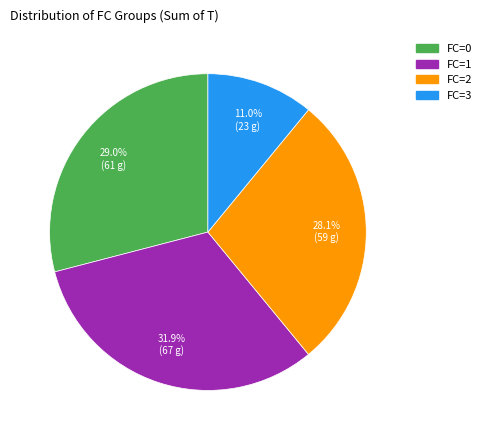

Is there a majority slice in this chart?

No